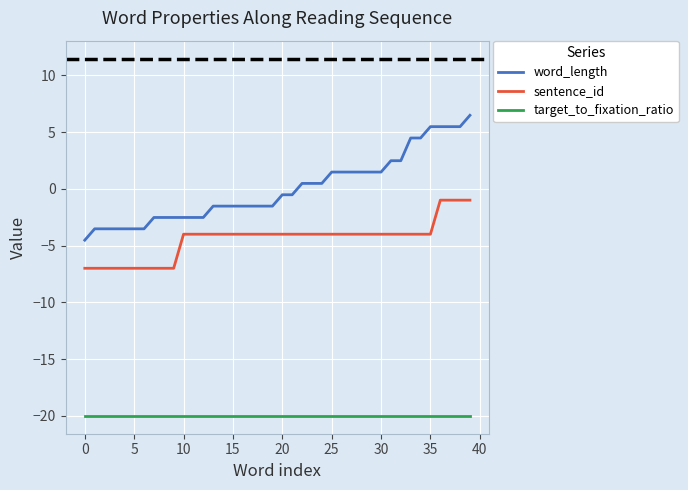

True or false: word_length and target_to_fixation_ratio cross at least once.

False